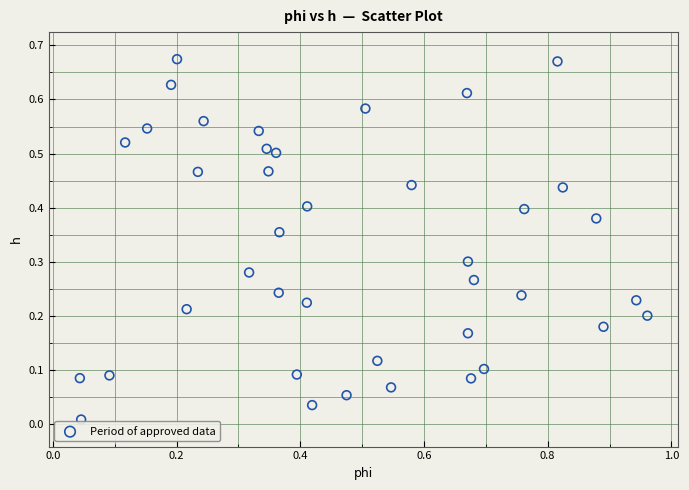

What is the range of X values (max minus min)?

0.9